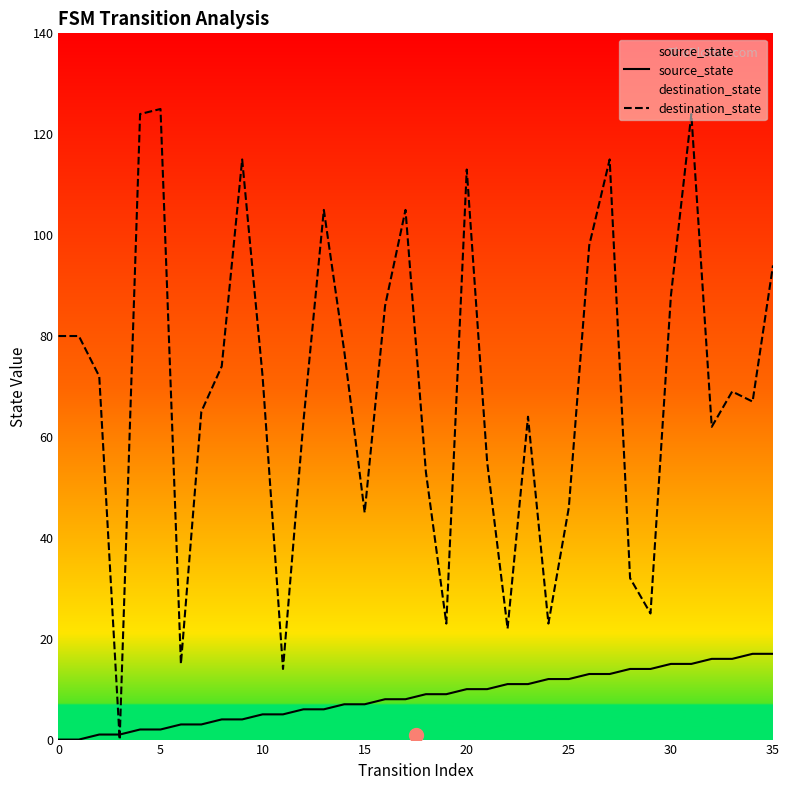

How many lines are shown in the chart?

2